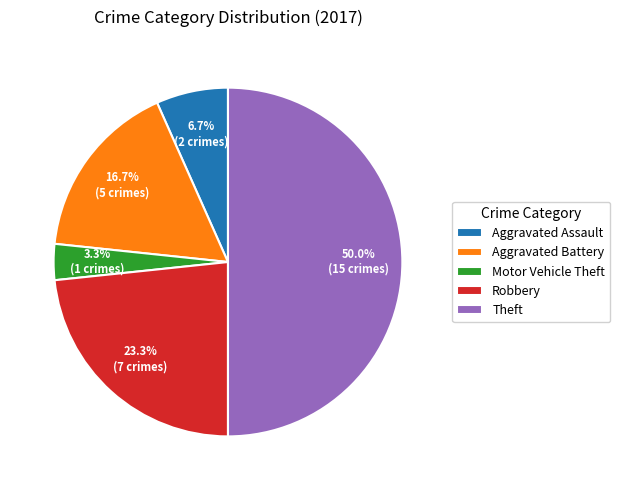

Is the sum of Motor Vehicle Theft and Theft greater than half?

Yes